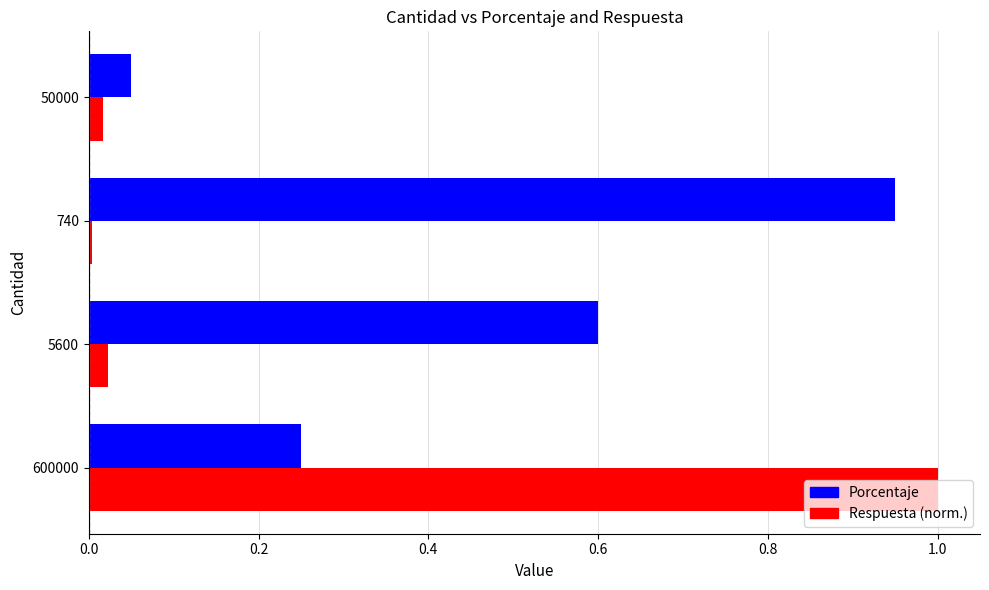

What are all the series names shown in the legend?

Porcentaje, Respuesta (norm.)